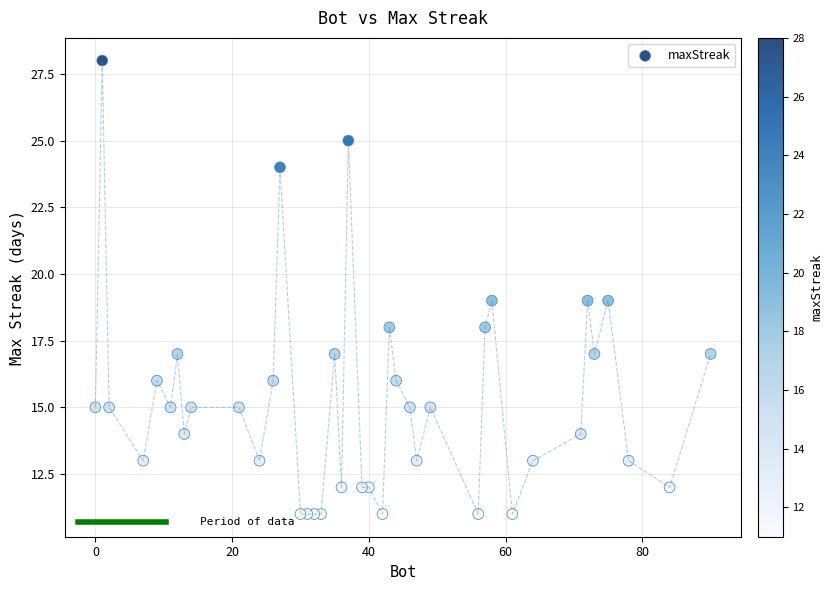

What is the range of X values (max minus min)?

90